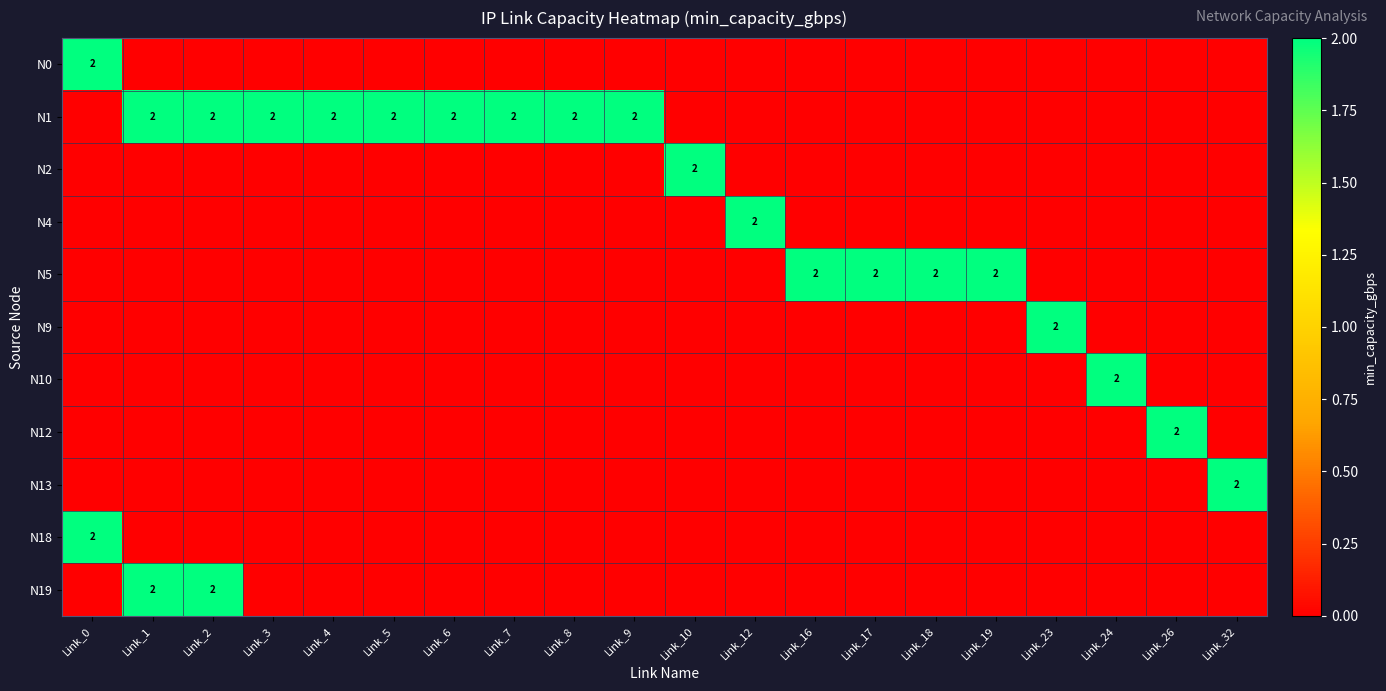

Which has a higher value, Link_6 or Link_16?

Link_6